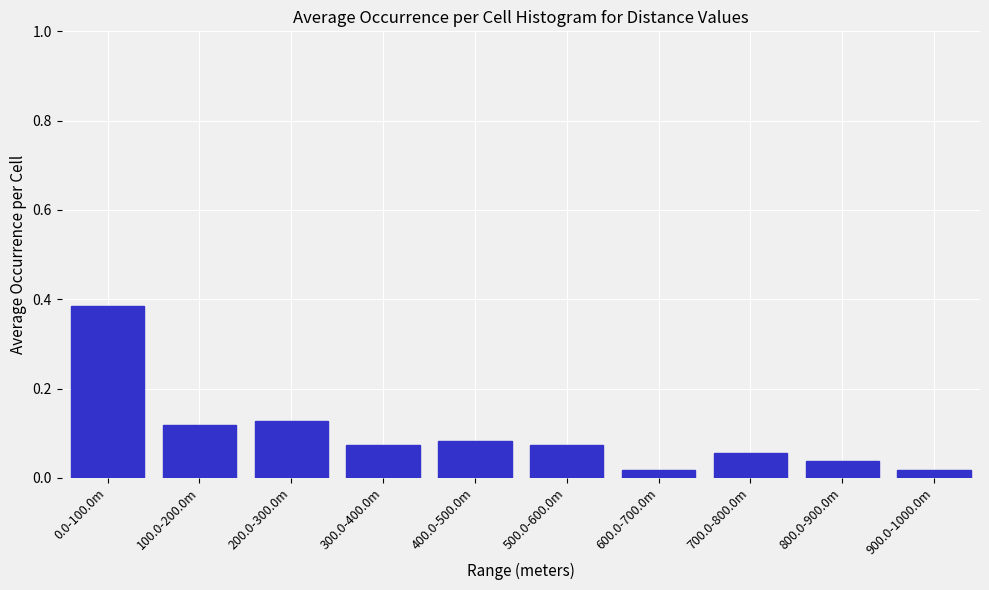

What is the sum of all values?

1.0